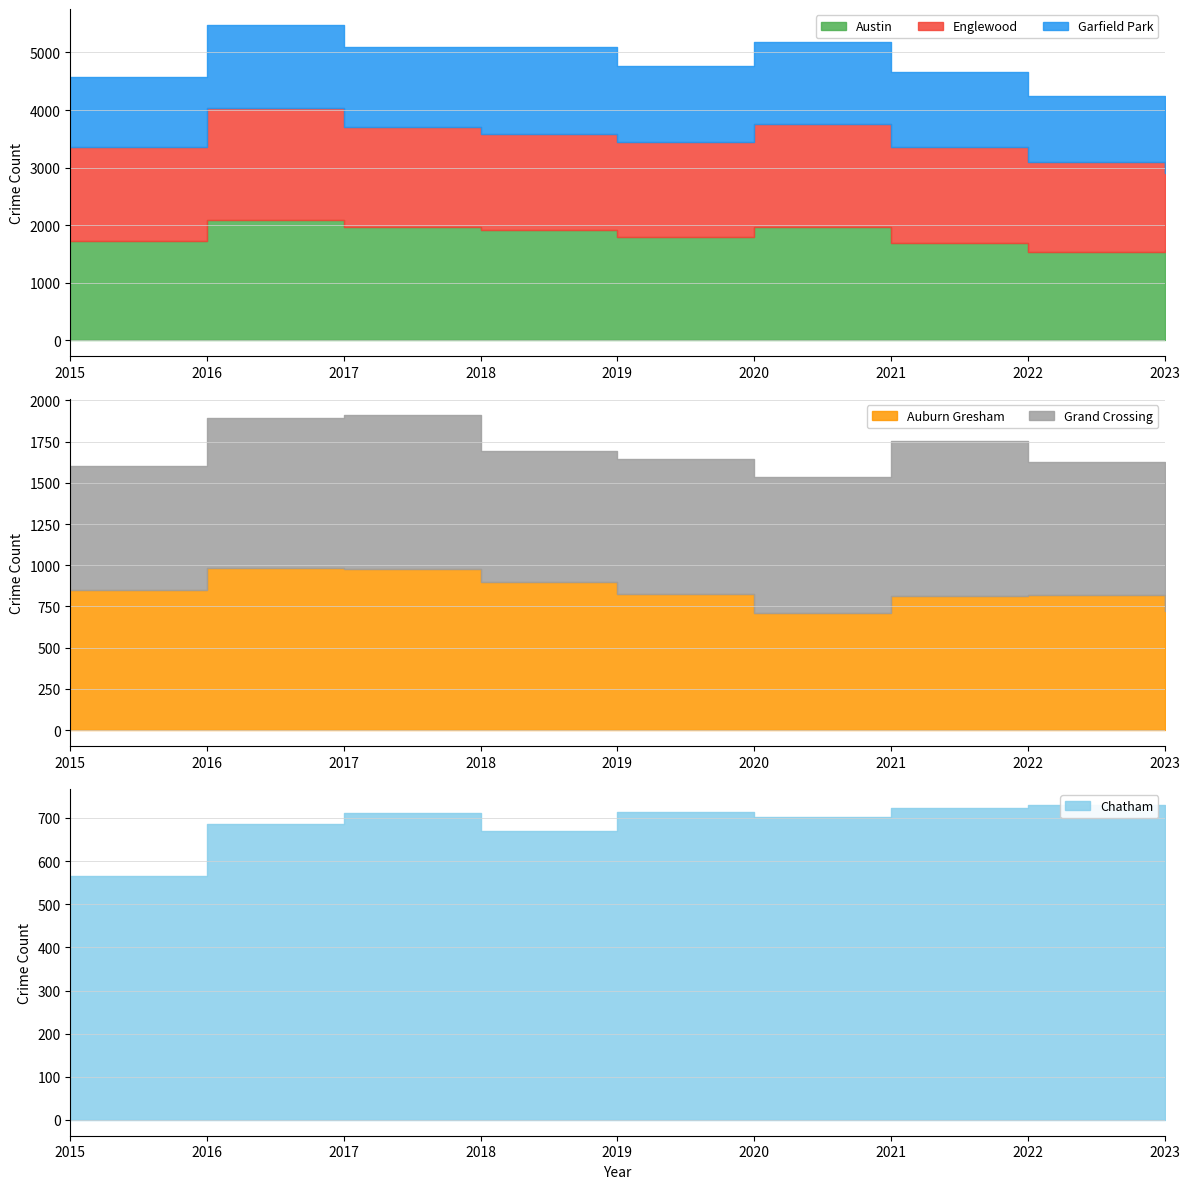

The Austin series shows 1559 at 2023. True or false?

True